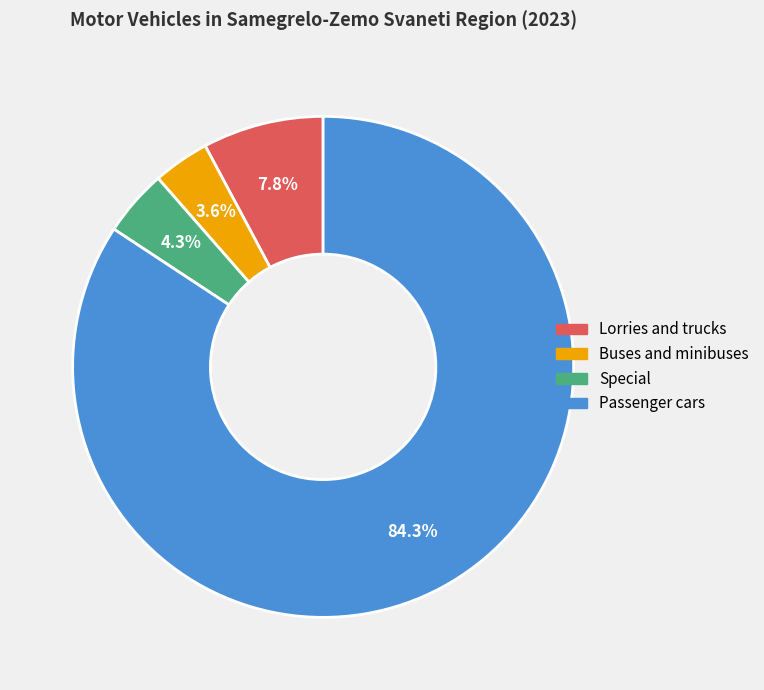

Which slice is the largest?

Passenger cars